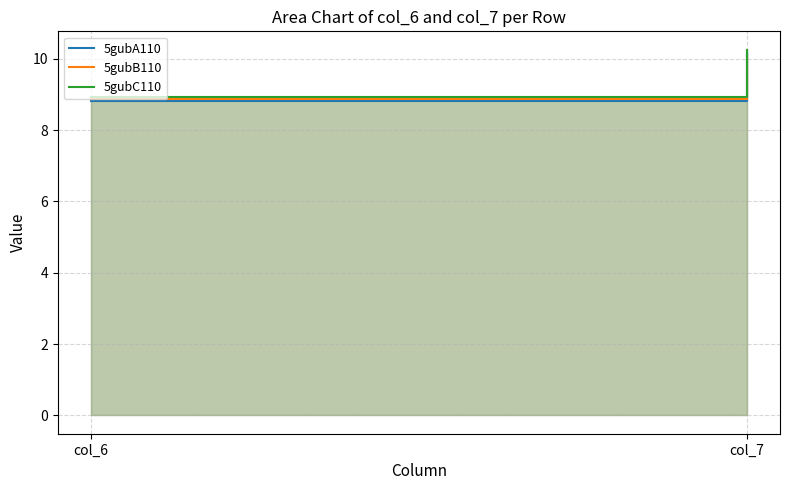

List the series in order of their peak value, lowest first.

5gubB110, 5gubA110, 5gubC110